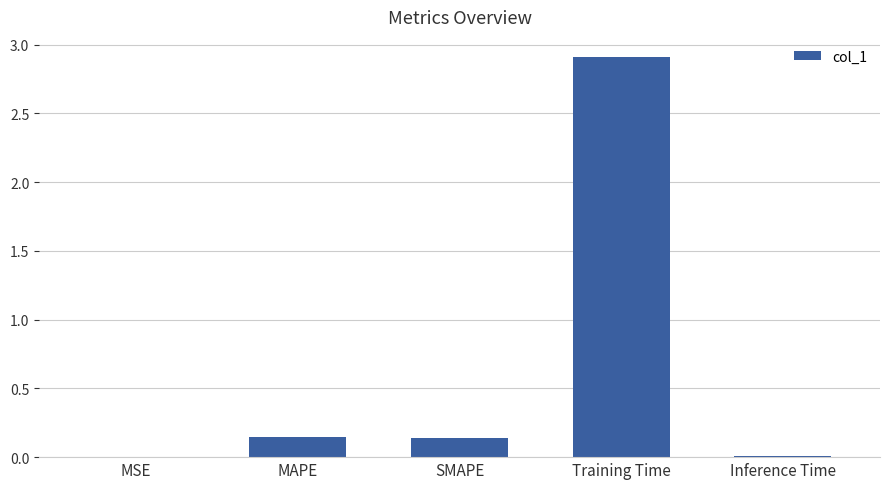

What is the sum of all values?

3.2